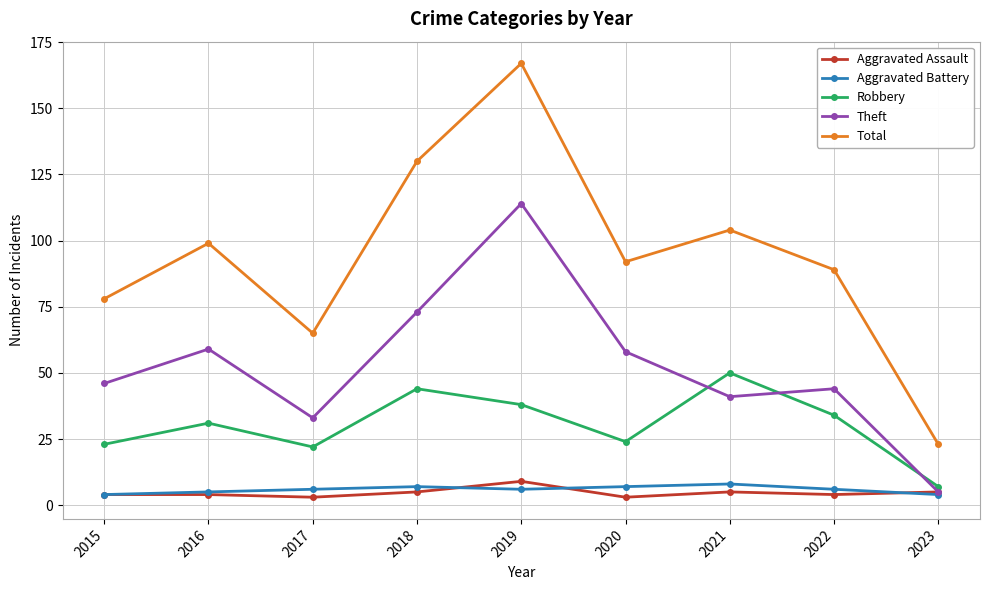

Which series has the widest spread of values?

Total